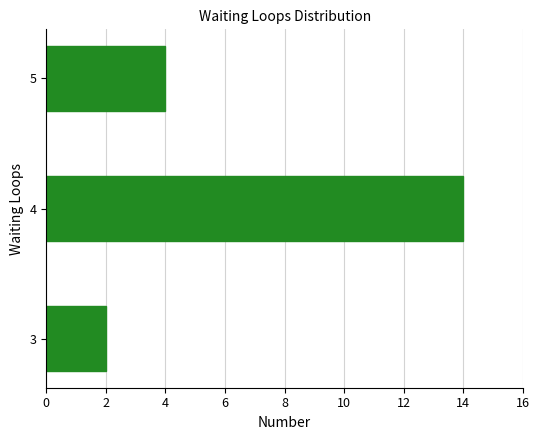

How many series are shown in this chart?

1